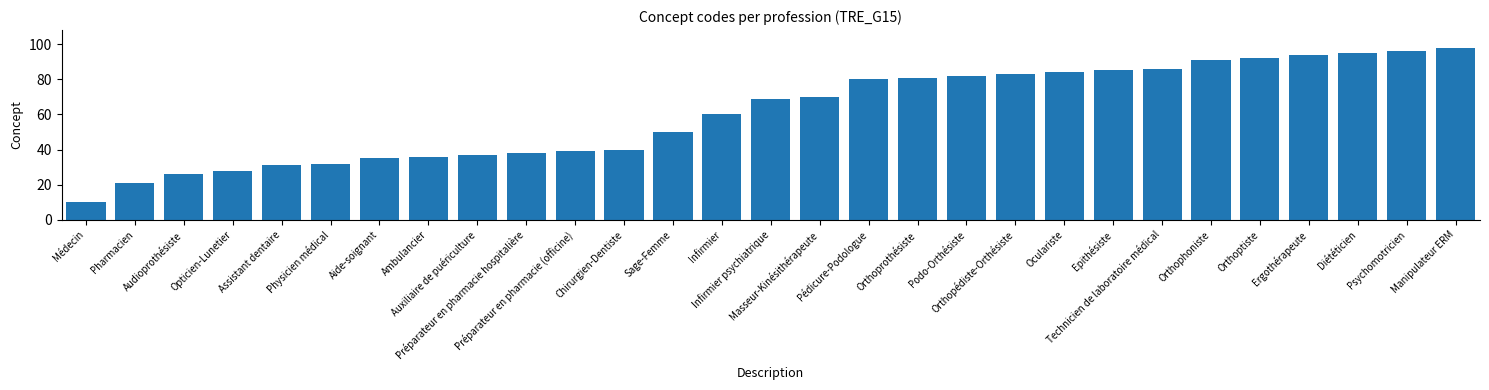

What is the sum of the values at Pharmacien and Chirurgien-Dentiste?

61